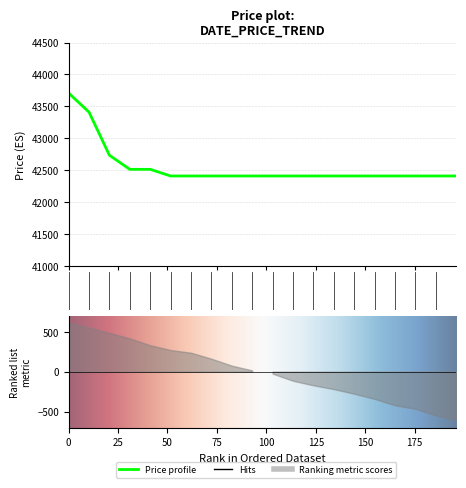

What is the difference between the second highest and second lowest values?

999.7